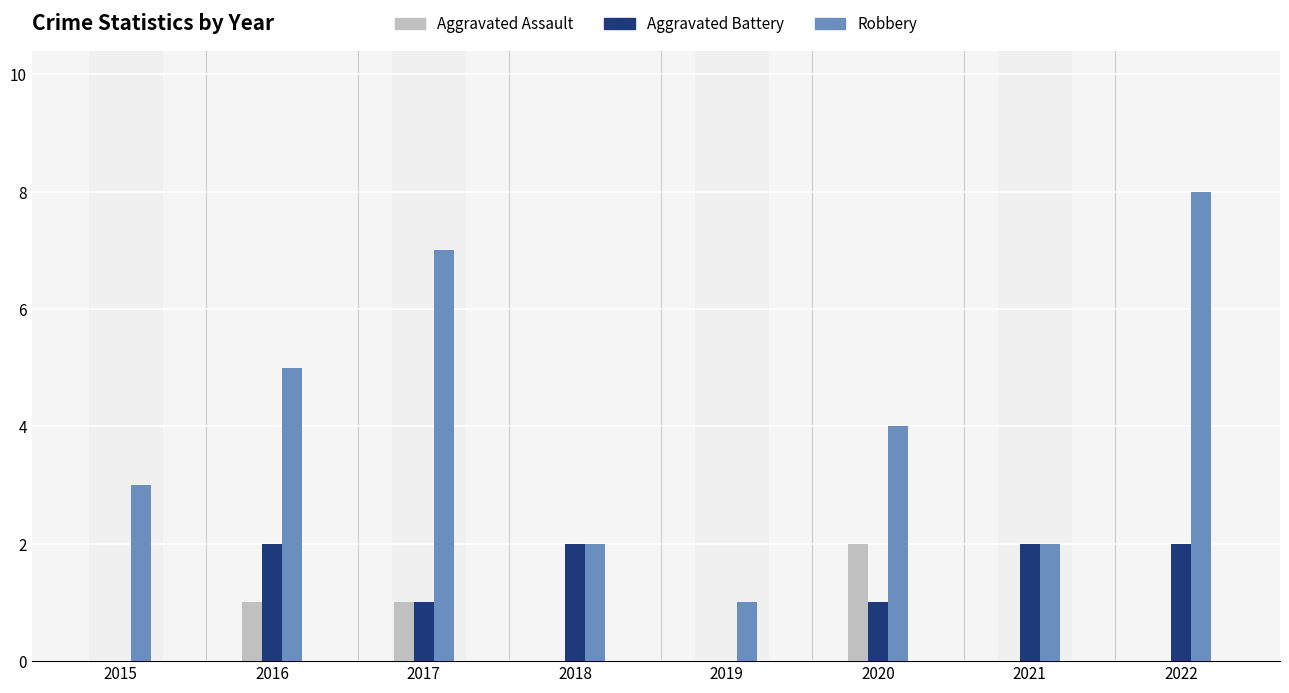

The Robbery series shows 4 at 2020. True or false?

True